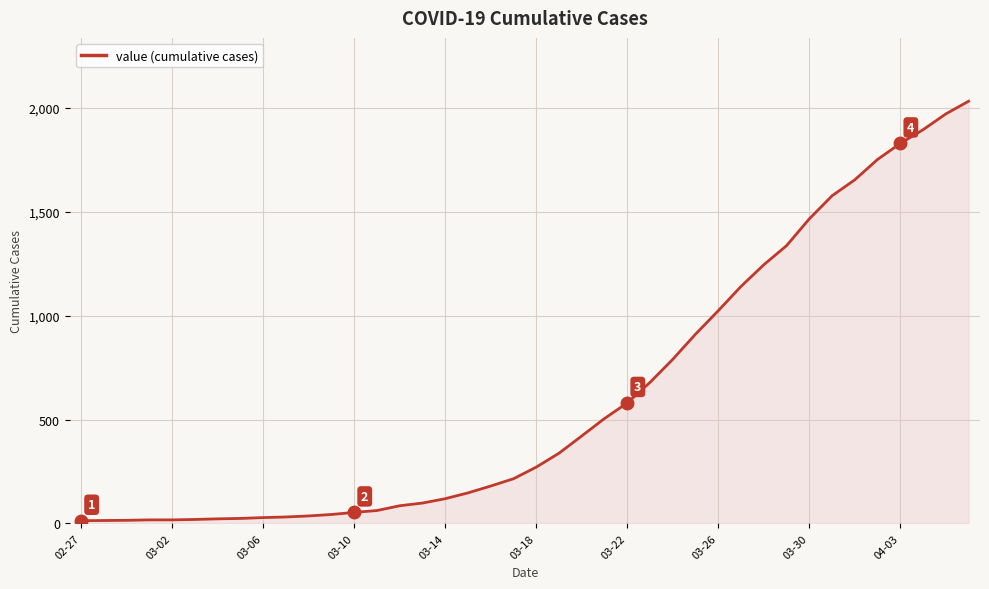

What is the greatest value displayed?

2032